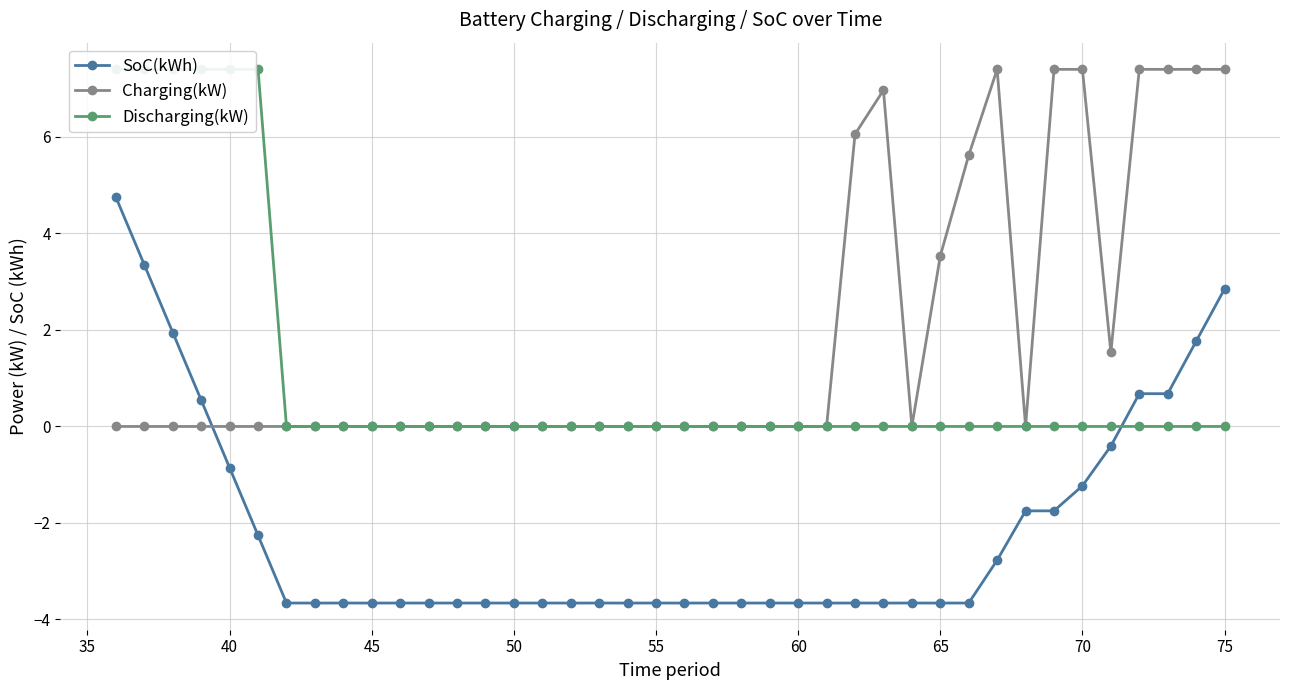

How many lines are shown in the chart?

3